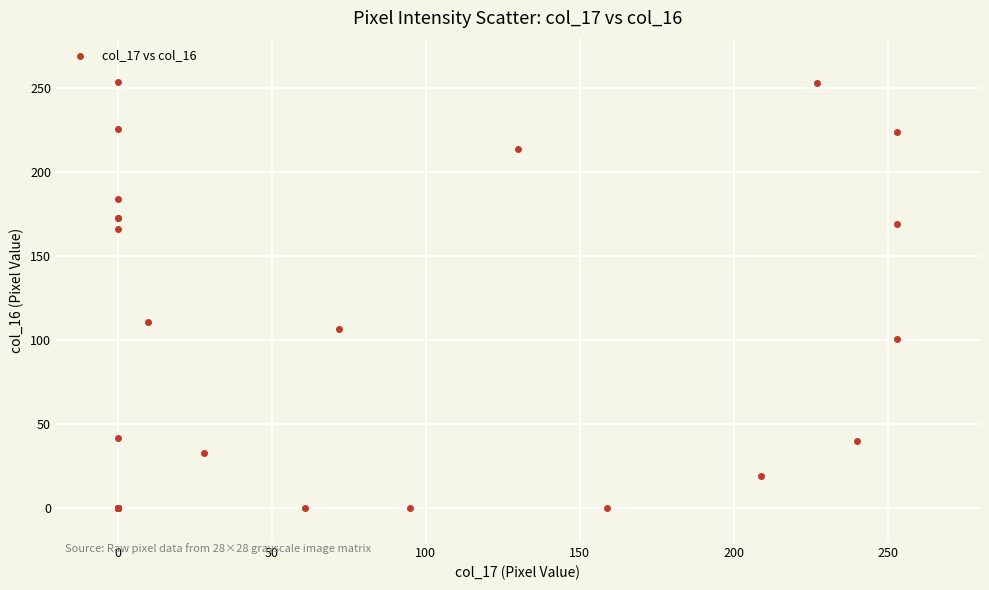

What Y value in the scatter plot is closest to 127?

111